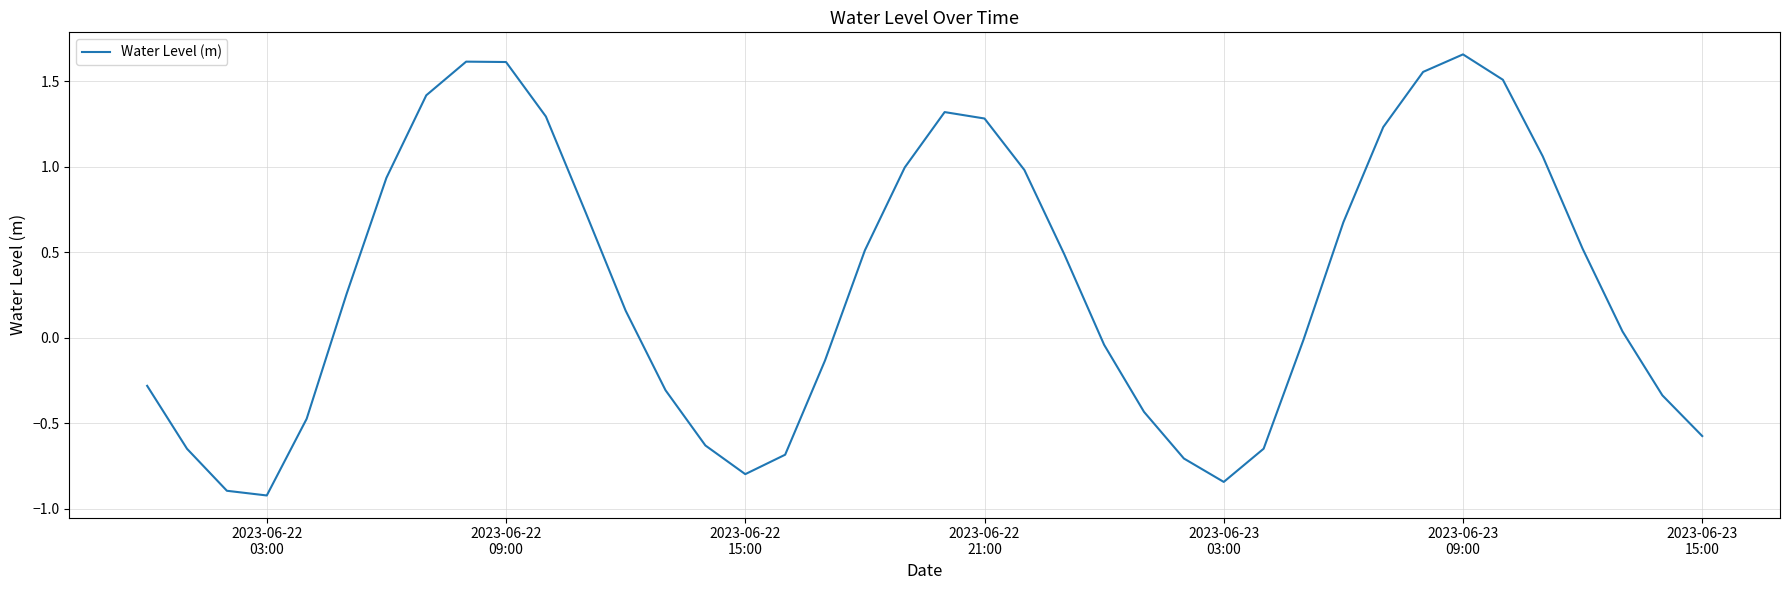

What is the difference between the maximum and minimum values?

2.6